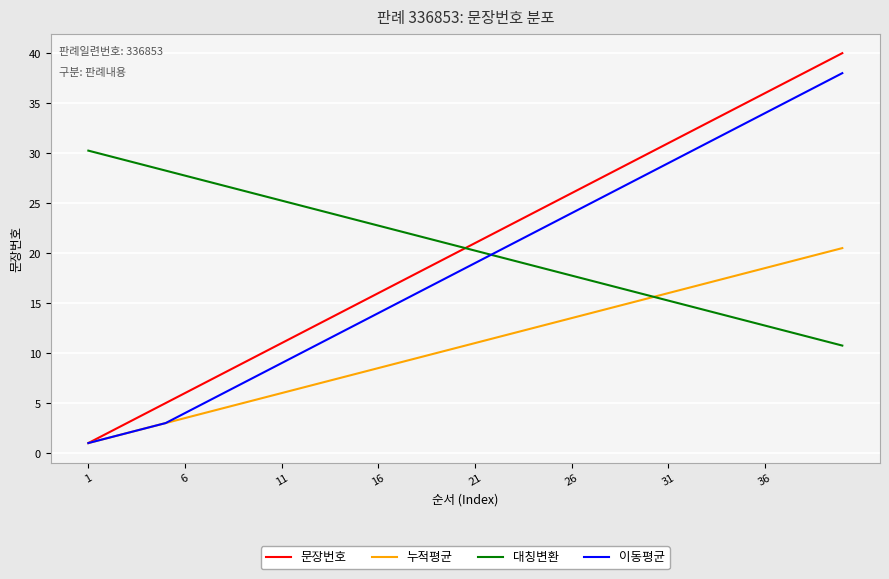

True or false: 대칭변환 and 문장번호 intersect in this chart.

True